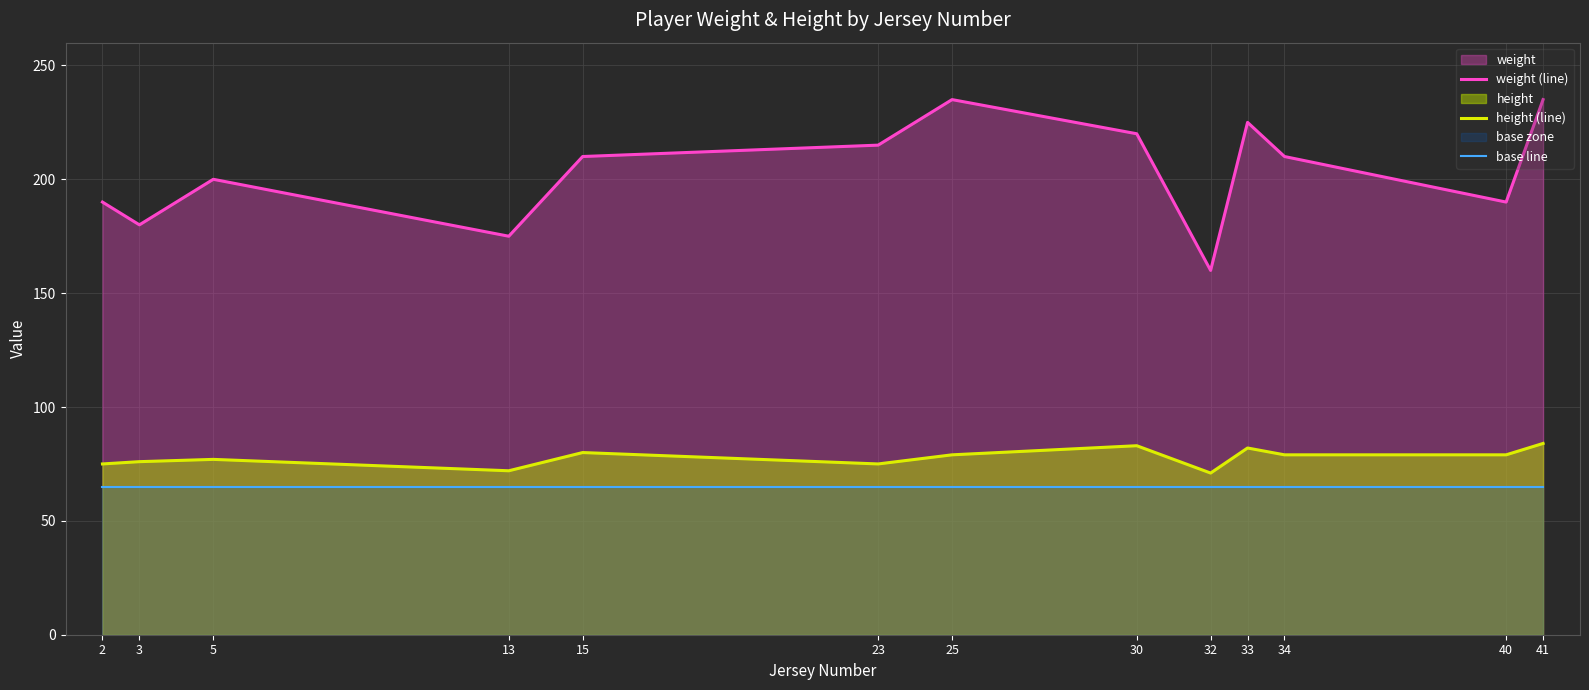

Reading right to left, what are all the values shown in this chart?

weight (line): 41=235	40=190	34=210	33=225	32=160	30=220	25=235	23=215	15=210	13=175	5=200	3=180	2=190
height (line): 41=84	40=79	34=79	33=82	32=71	30=83	25=79	23=75	15=80	13=72	5=77	3=76	2=75
base line: 41=65	40=65	34=65	33=65	32=65	30=65	25=65	23=65	15=65	13=65	5=65	3=65	2=65